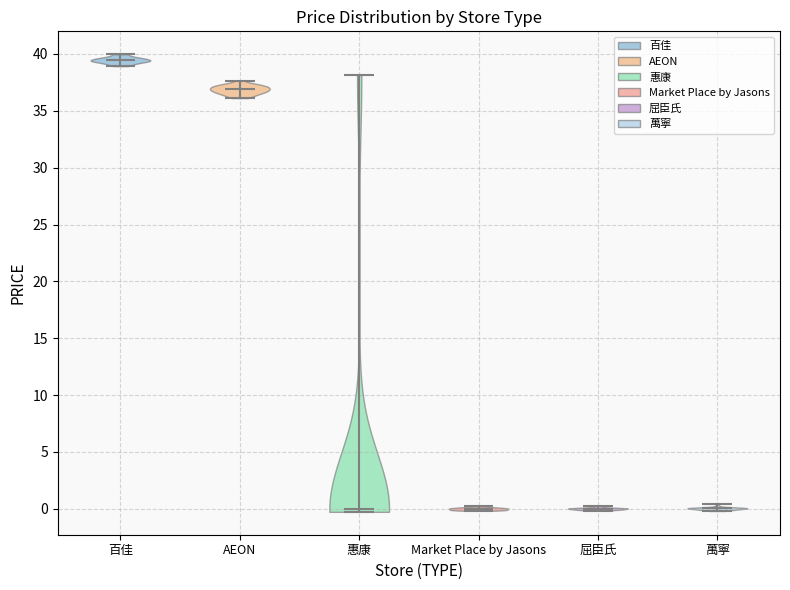

Which violin has the highest median line?

百佳